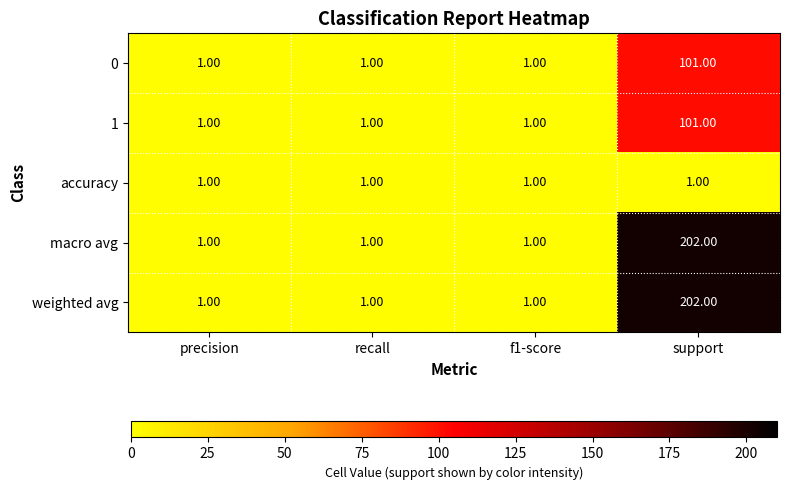

What is the difference between the 1 values at precision and support?

100